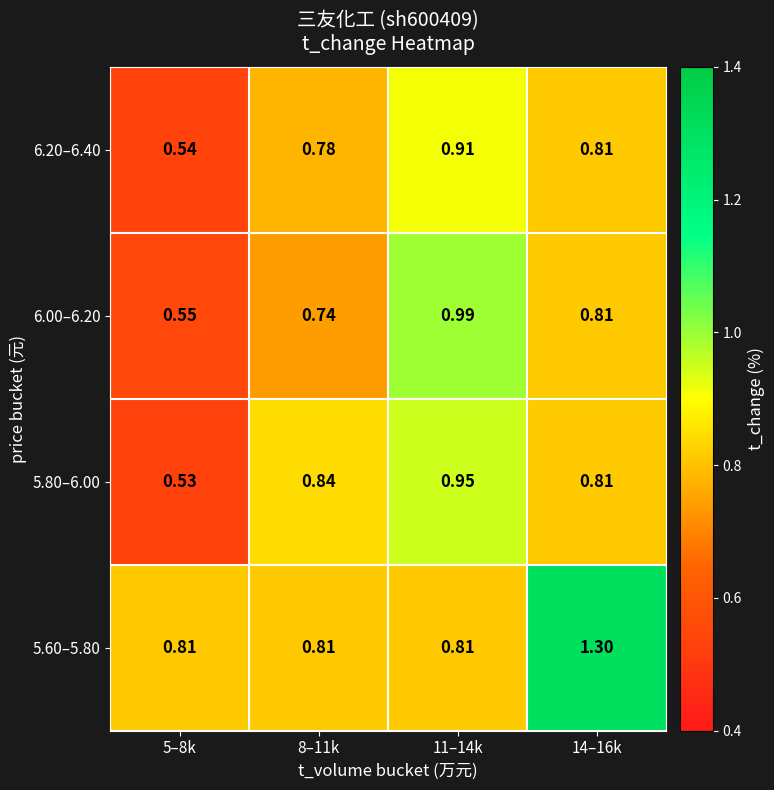

Is the value of 6.00–6.20 at 14–16k greater than the value of 5.80–6.00 at 11–14k?

No